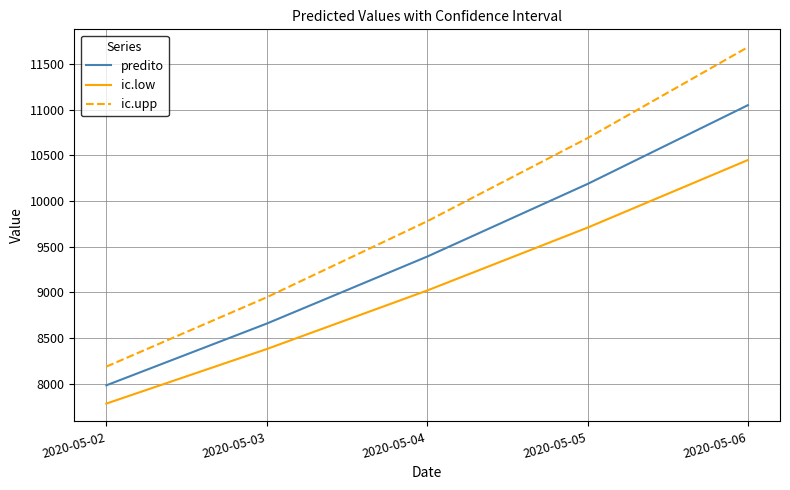

True or false: predito and ic.low cross at least once.

False